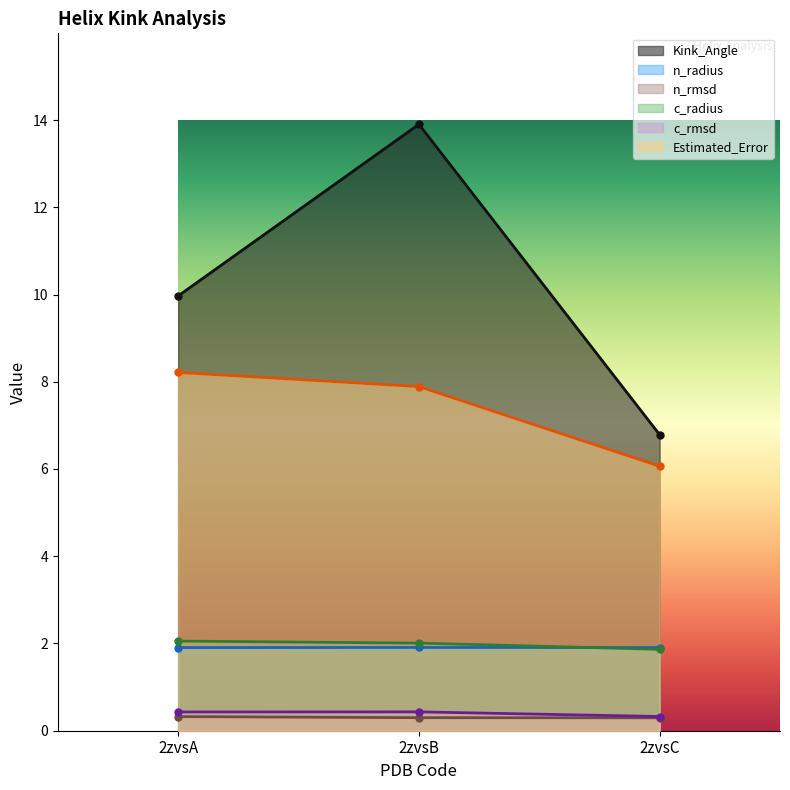

What is the spread (max minus min) of values at 2zvsC?

6.5